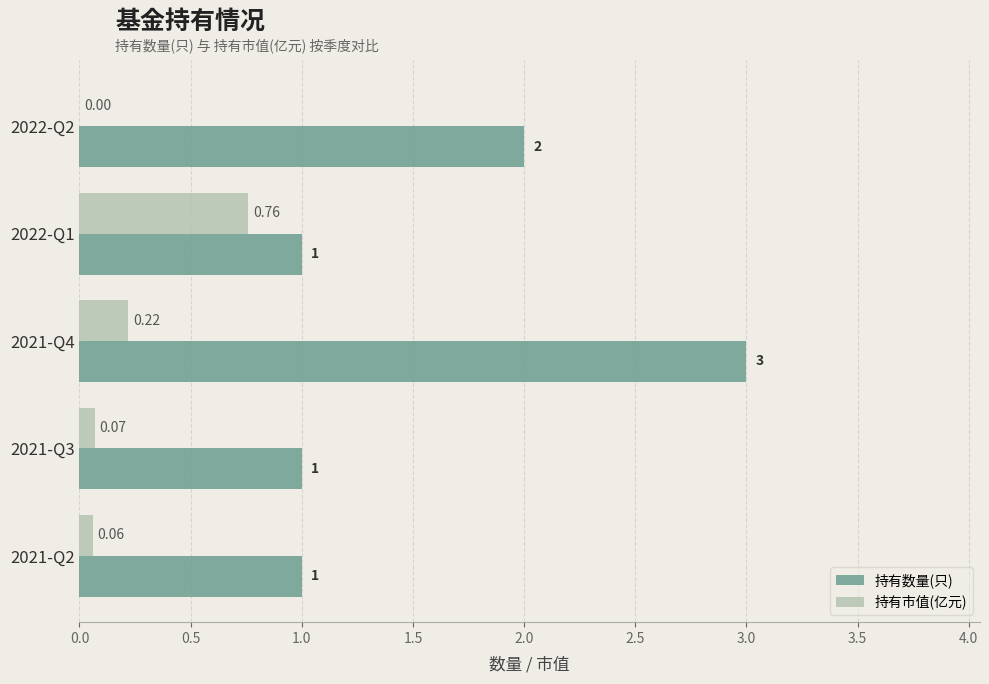

What is the sum of all 持有数量(只) values?

8.0